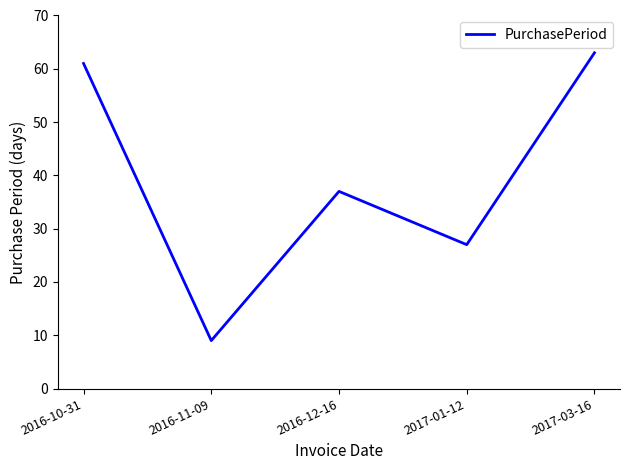

List the labels in order of value, largest first.

2017-03-16, 2016-10-31, 2016-12-16, 2017-01-12, 2016-11-09